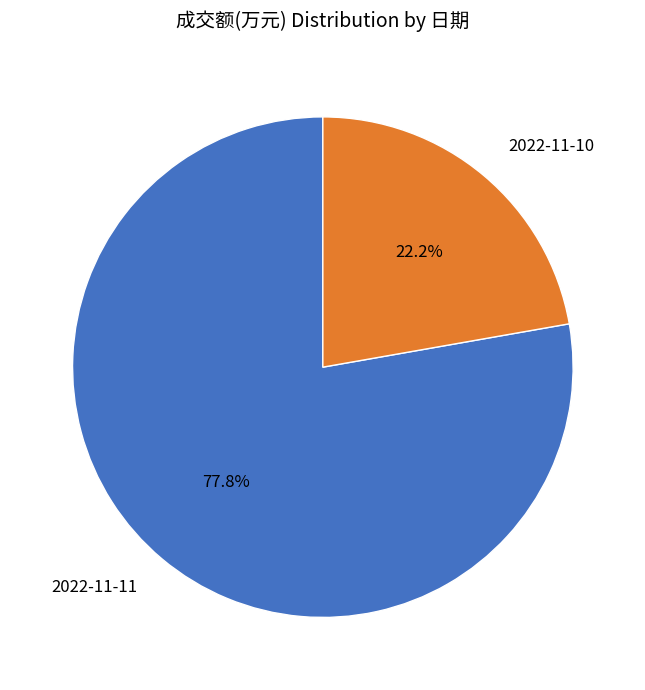

Is there any slice that represents more than half of the pie?

Yes